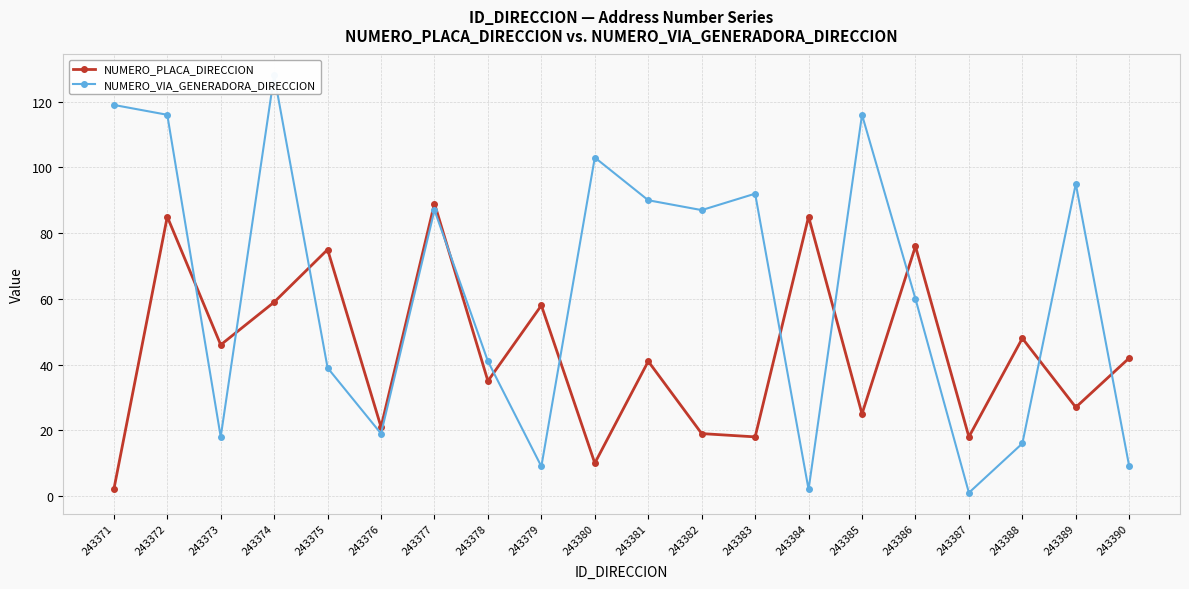

What is the difference between the second highest and minimum values in the NUMERO_VIA_GENERADORA_DIRECCION series?

118